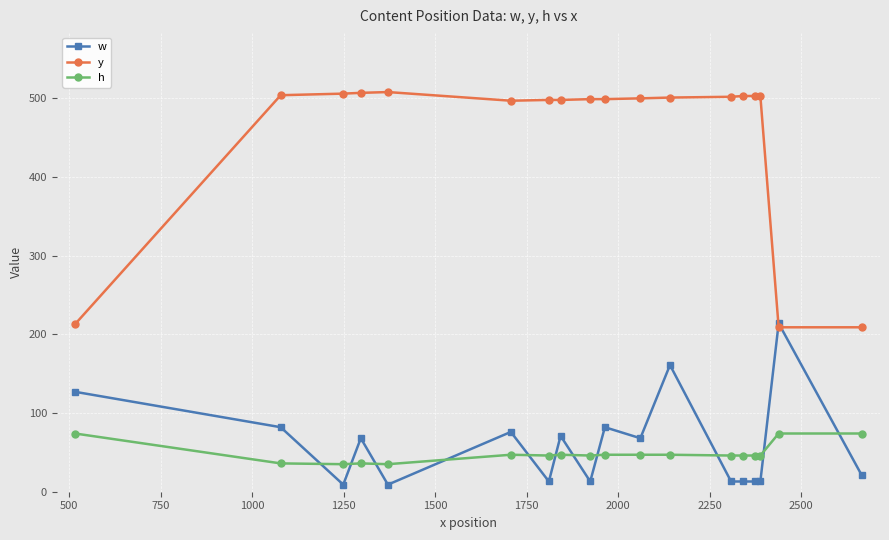

Which series has the widest spread of values?

y